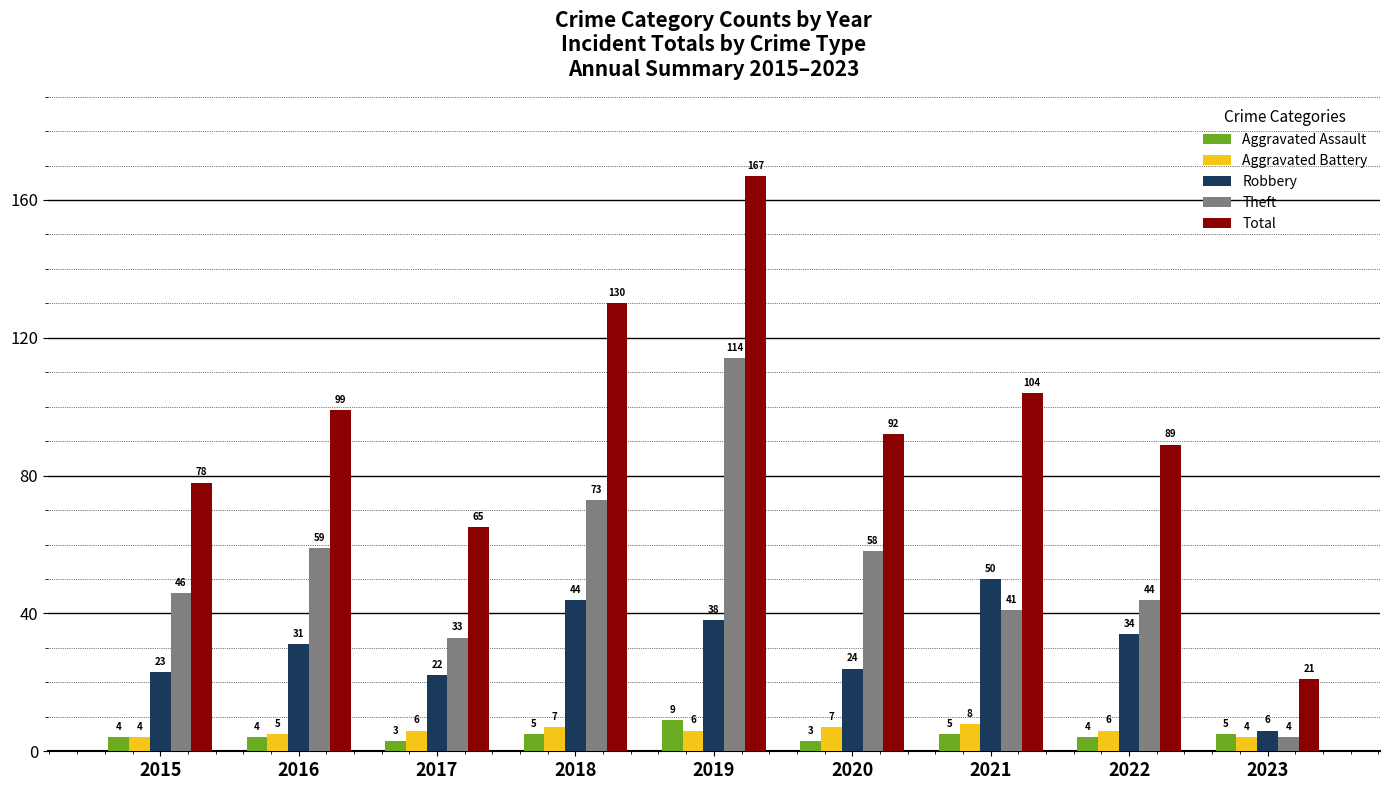

What are all the series names shown in the legend?

Aggravated Assault, Aggravated Battery, Robbery, Theft, Total